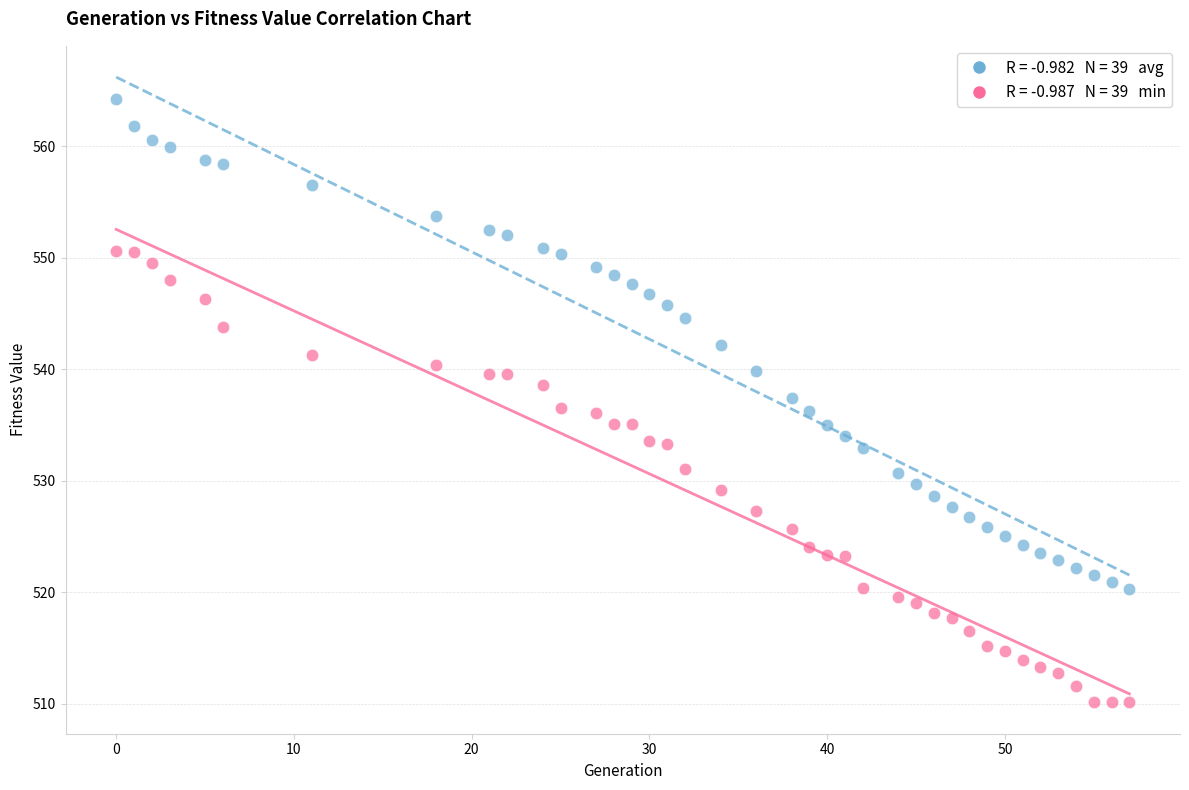

Across all data points, what is the range of X values (max minus min)?

57.0